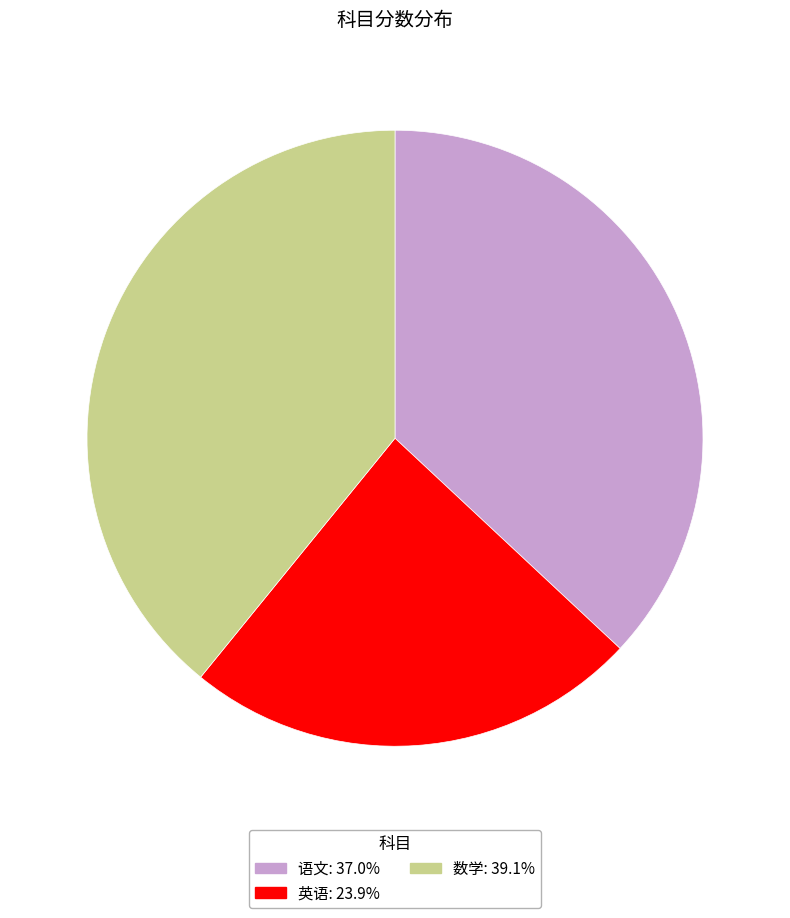

Which category has the biggest portion of the pie?

数学